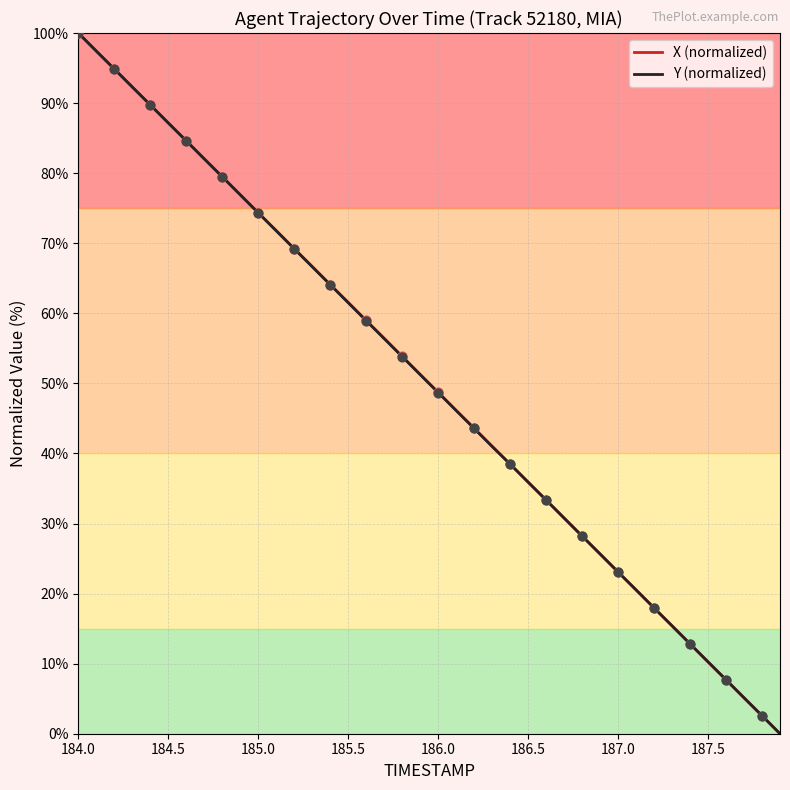

What is the maximum value for X (normalized)?

100.0